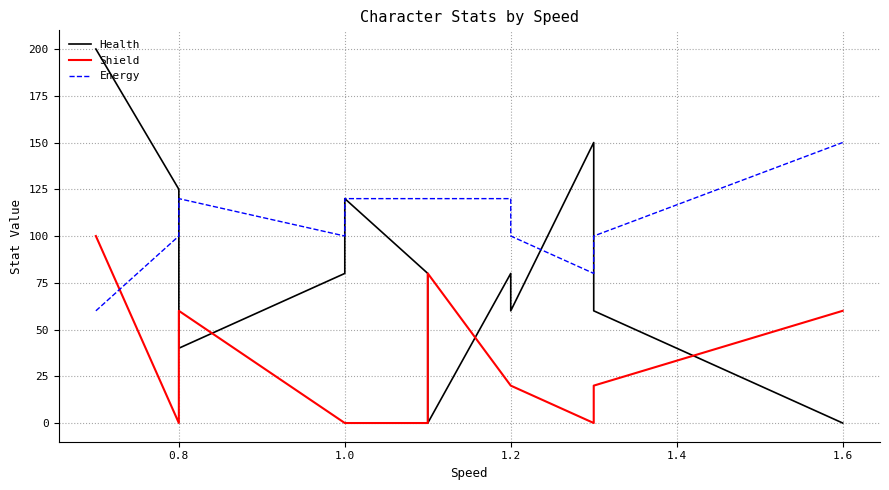

Is the value of Shield at 1.8 greater than the value of Energy at 1.2?

No